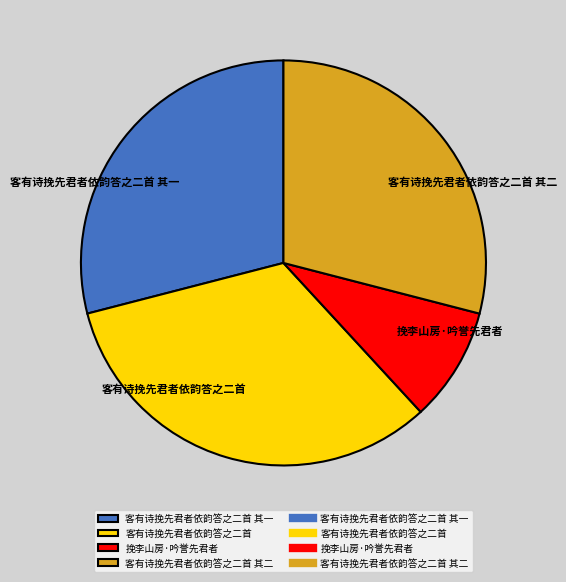

What is the ratio of the value at 客有诗挽先君者依韵答之二首 其二 to the value at 挽李山房·吟誉先君者?

3.2